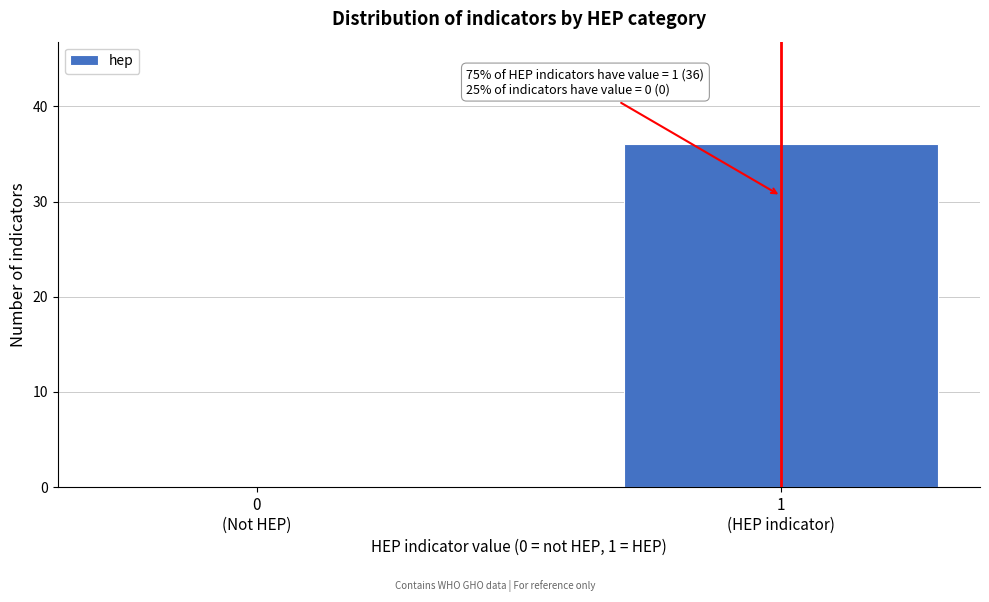

What is the greatest value displayed?

36